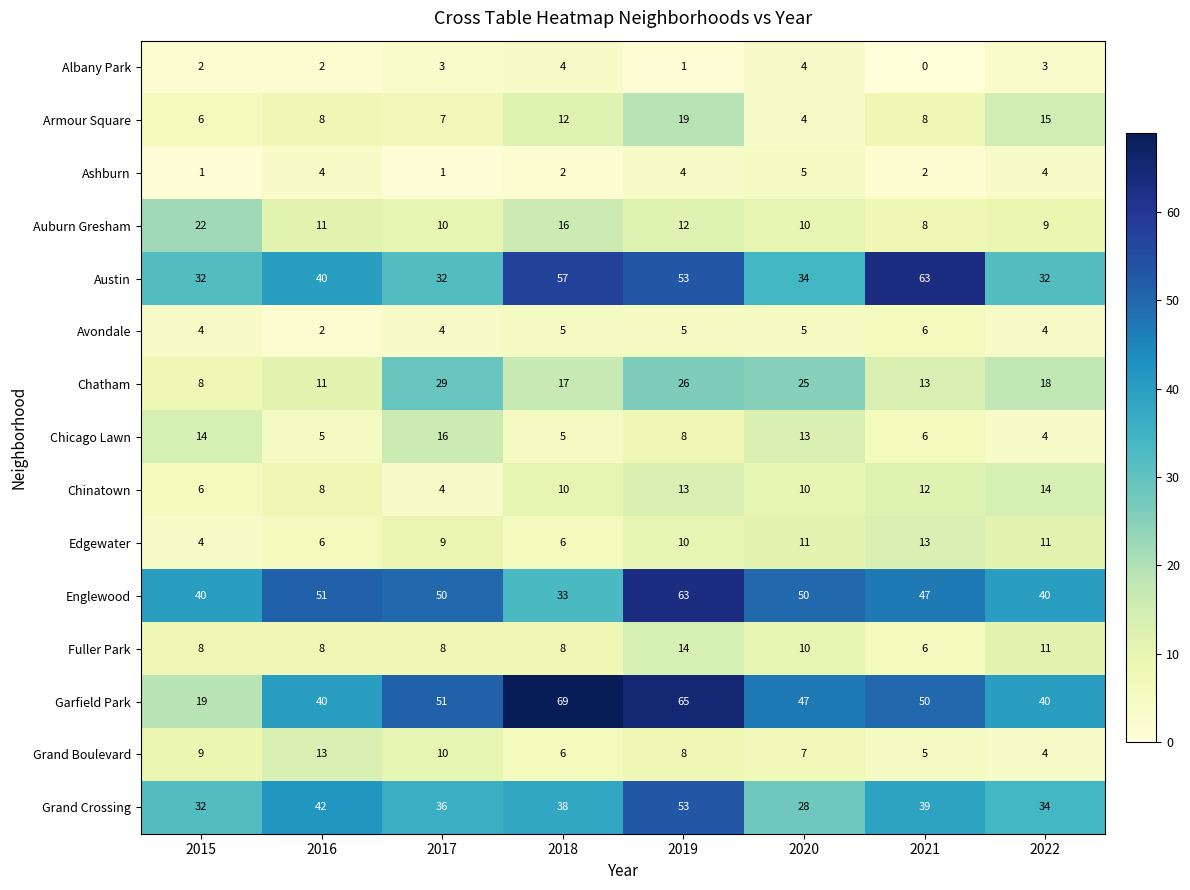

Which category has the lowest value across all series?

2021